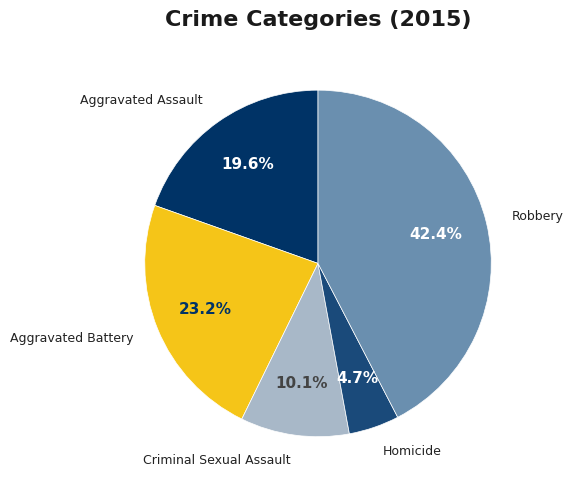

Rank the categories by value from highest to lowest.

Robbery, Aggravated Battery, Aggravated Assault, Criminal Sexual Assault, Homicide